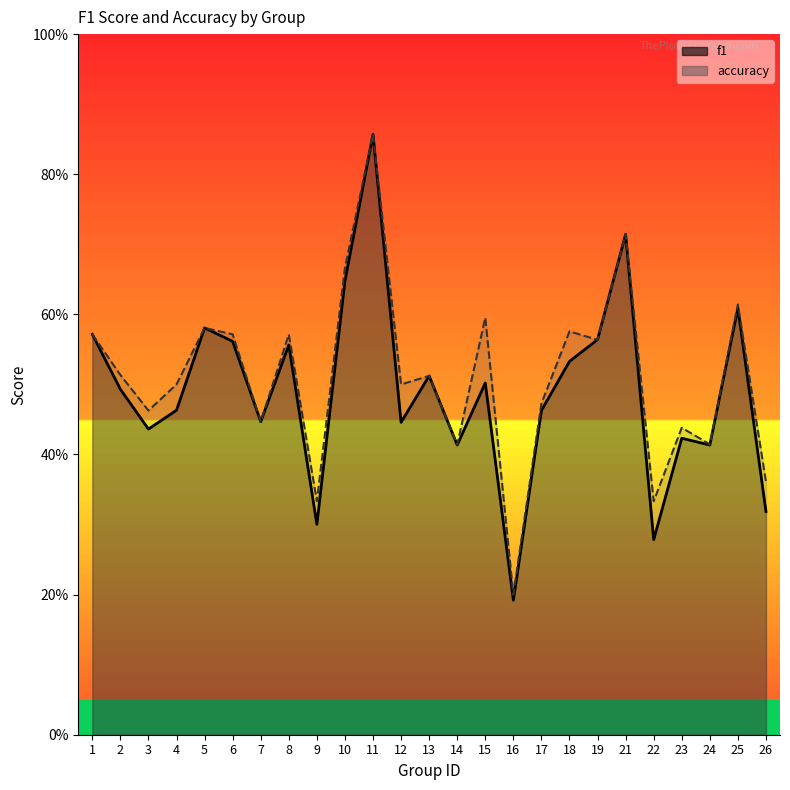

List the series in order of their overall mean, lowest first.

f1, accuracy